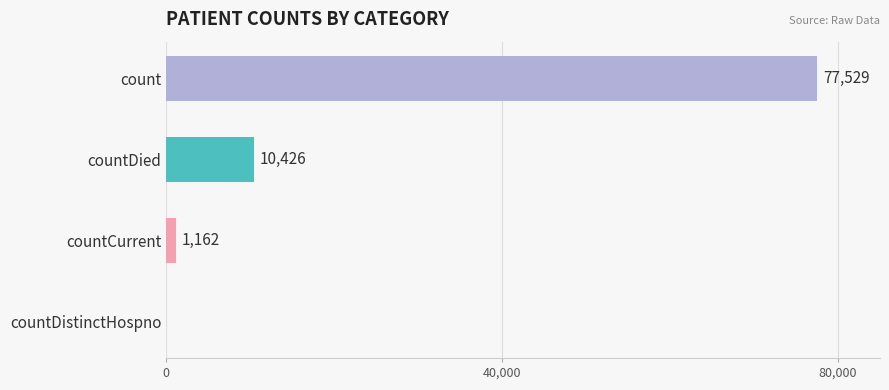

Which has a higher value, count or countDistinctHospno?

count